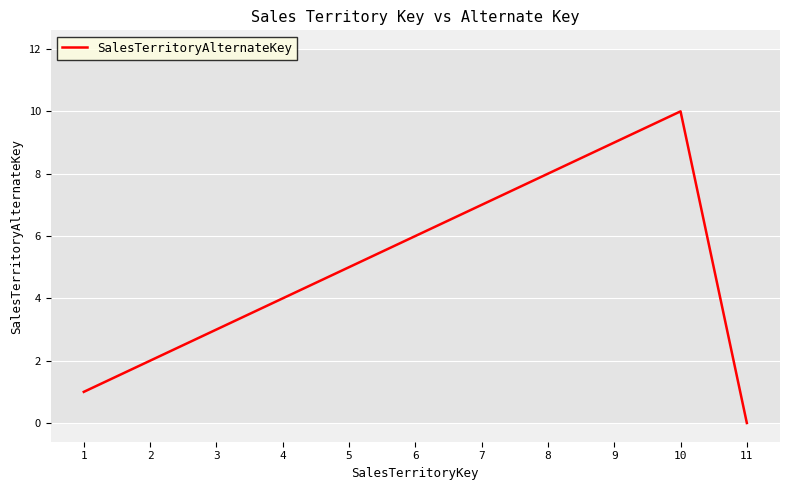

What is the greatest value displayed?

10